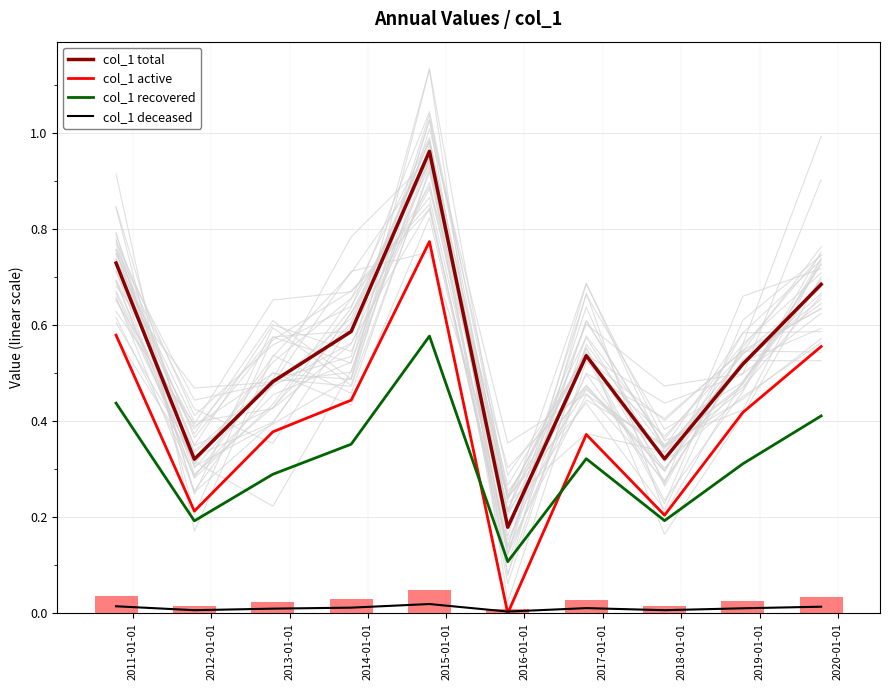

Read the col_1 active value at 2013-01-01.

0.4